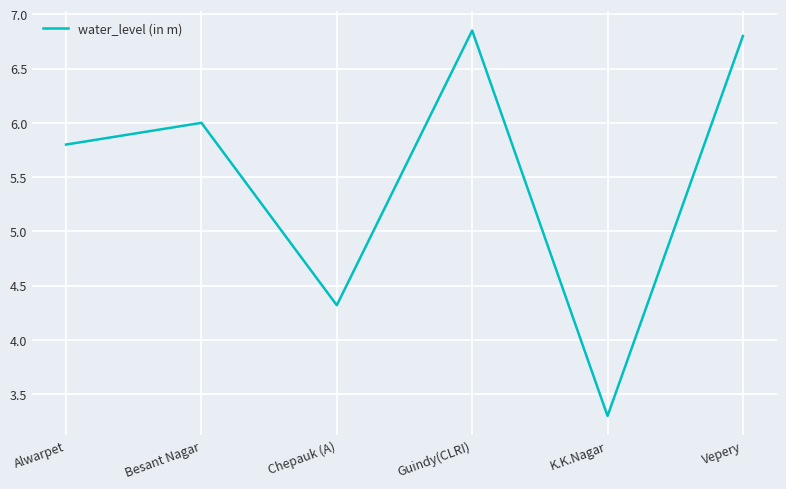

What is the change in value from Alwarpet to K.K.Nagar?

-2.5